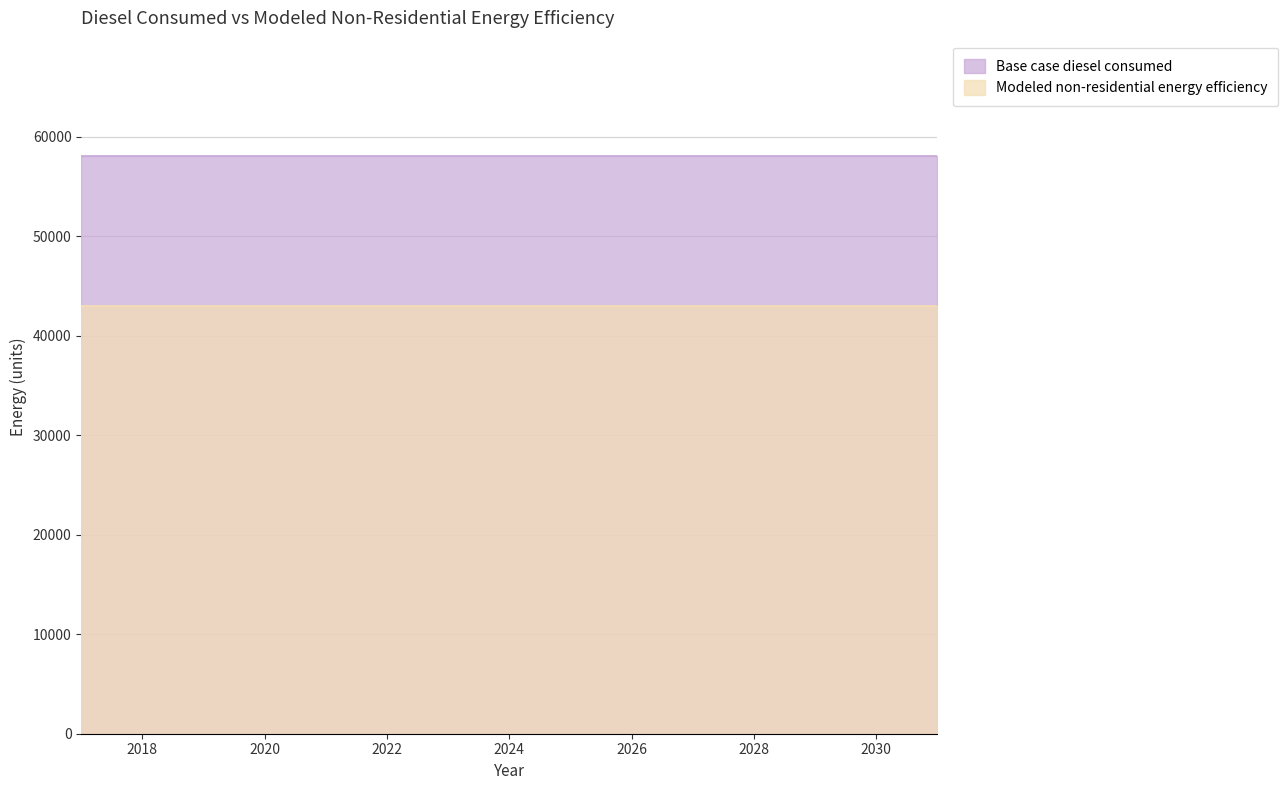

True or false: Modeled non-residential energy efficiency and Base case diesel consumed cross at least once.

False